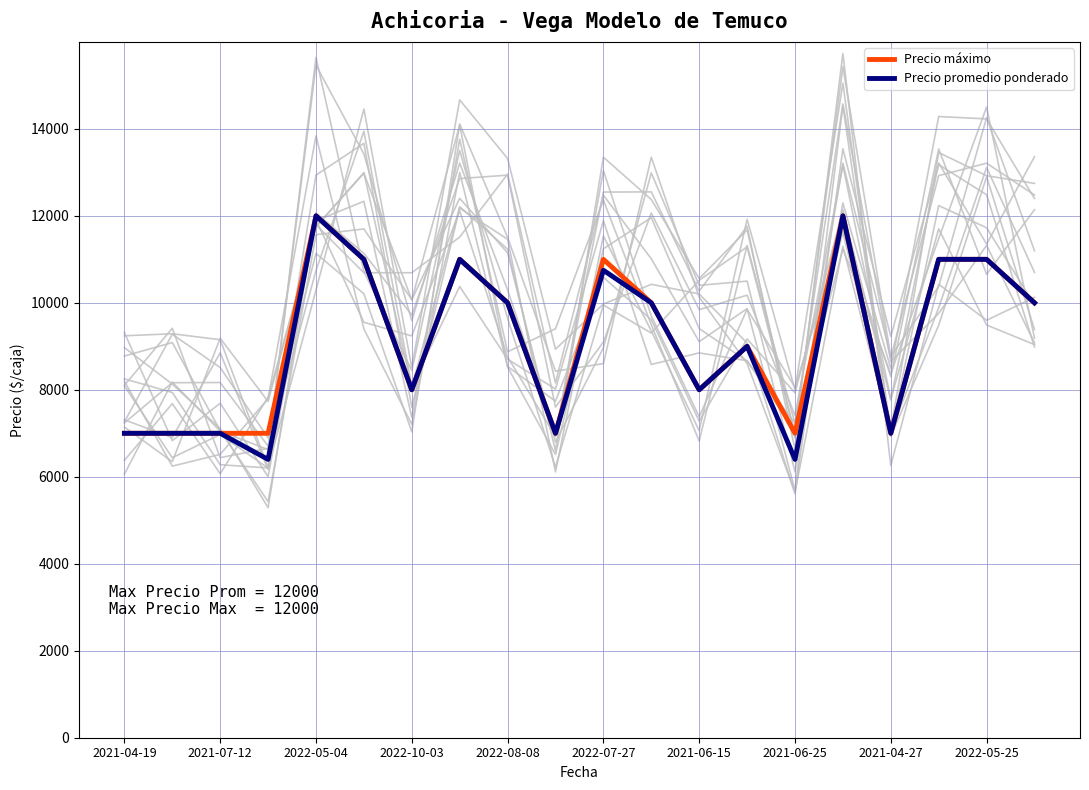

Which series has the largest range (max minus min)?

Precio promedio ponderado